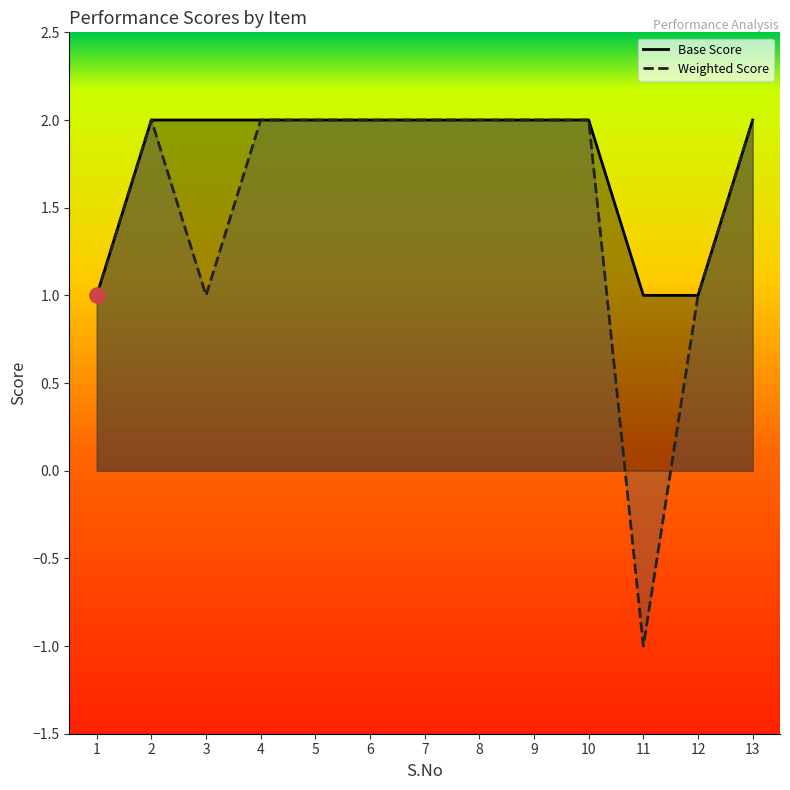

Which series has the largest Y range (max minus min)?

Weighted Score